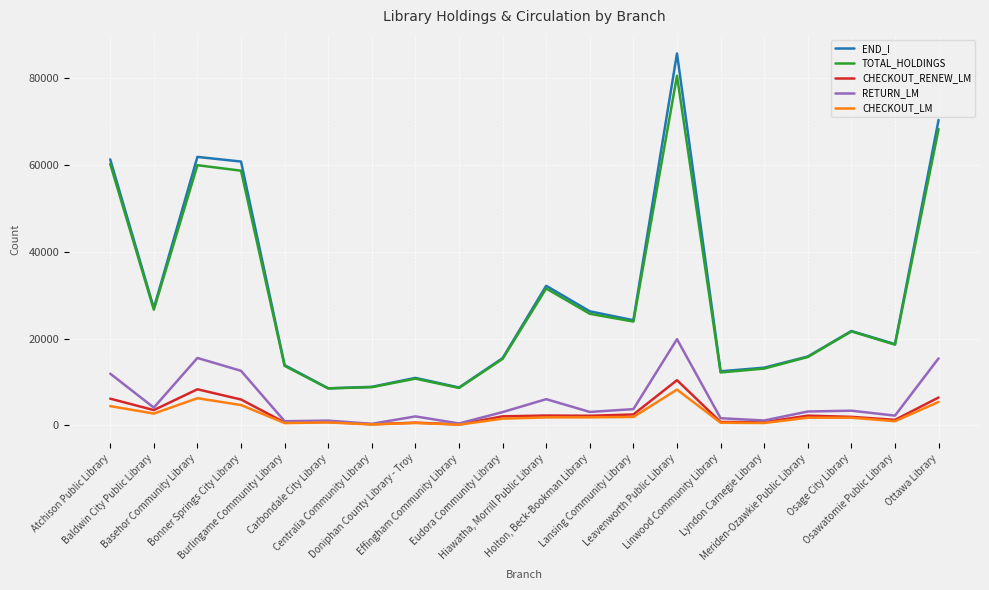

True or false: CHECKOUT_LM and TOTAL_HOLDINGS intersect in this chart.

False